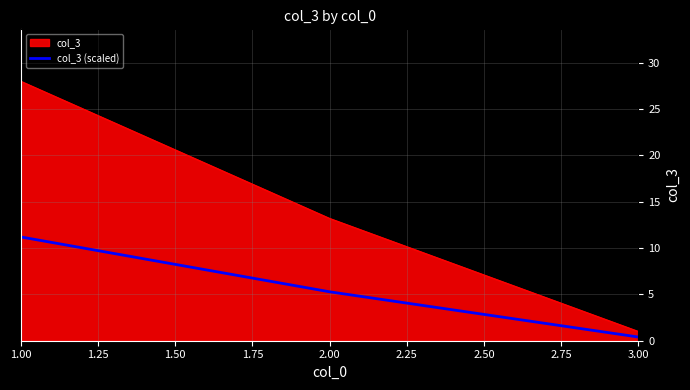

Which category has the lowest value in the col_3 (scaled) series?

3.00